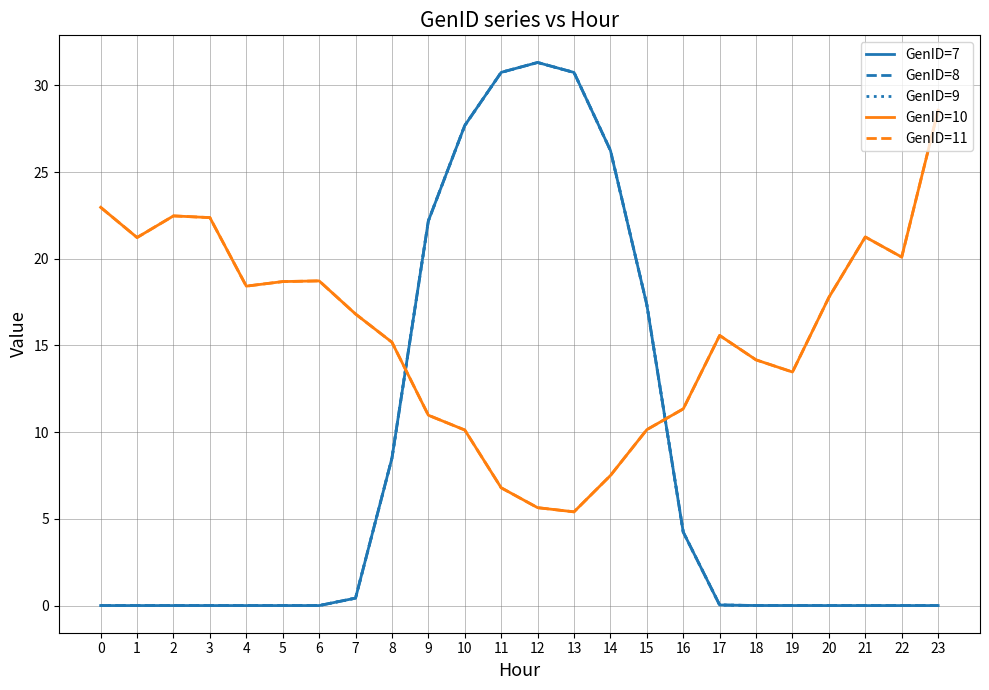

Does the chart have visible grid lines?

Yes